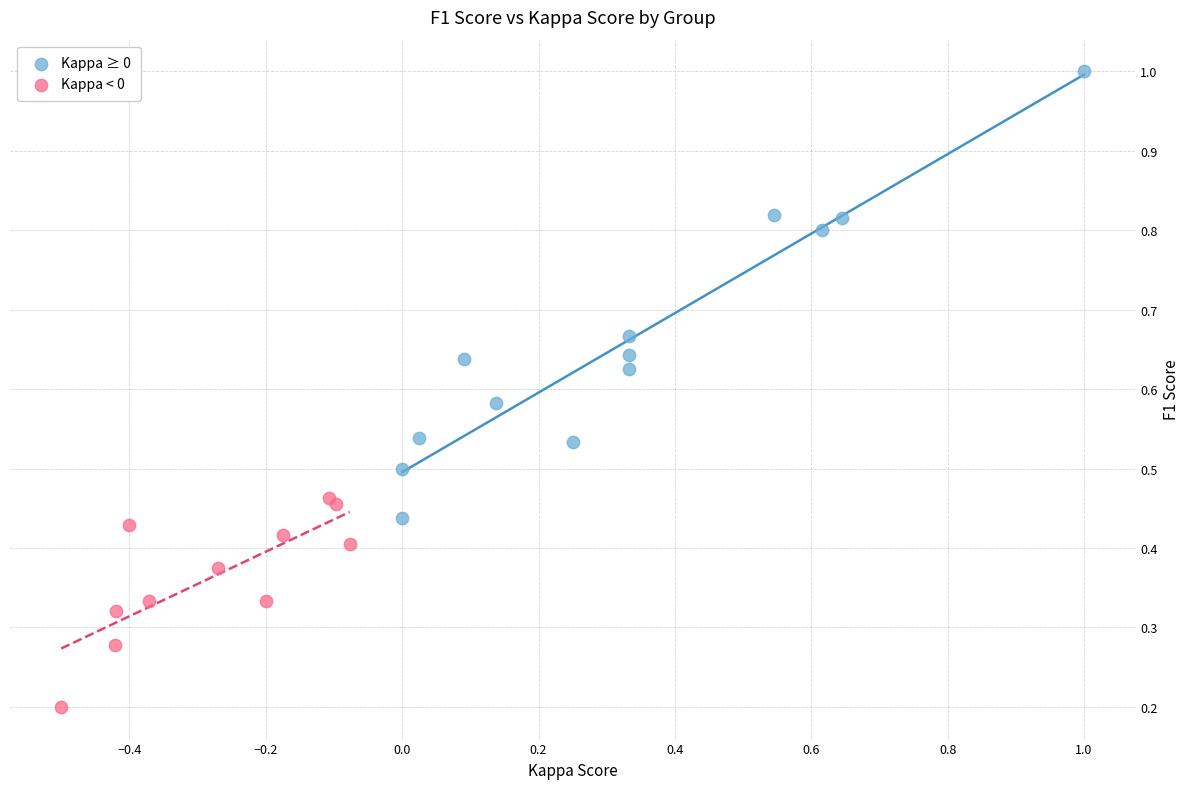

Which series contains the highest Y value?

Kappa ≥ 0